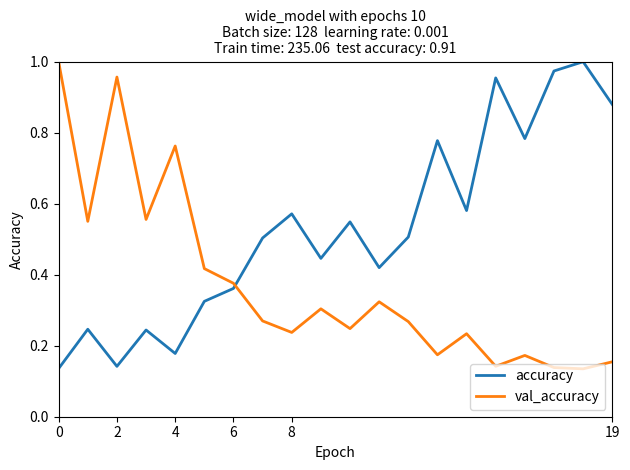

How many times do val_accuracy and accuracy cross each other?

1